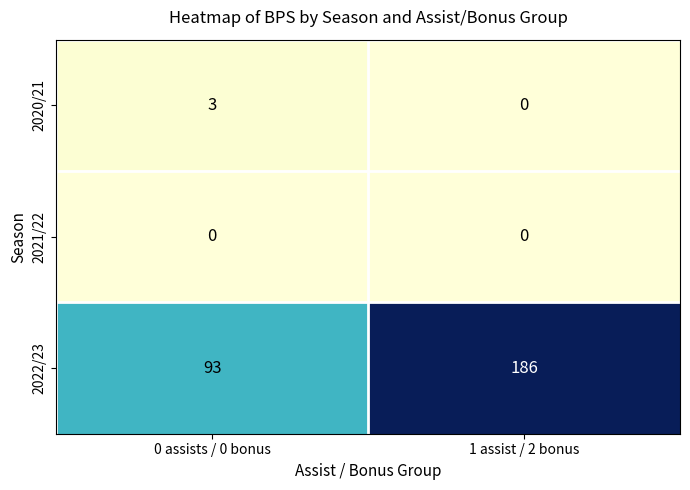

Is it true that 2022/23 equals 93 at 0 assists / 0 bonus?

True